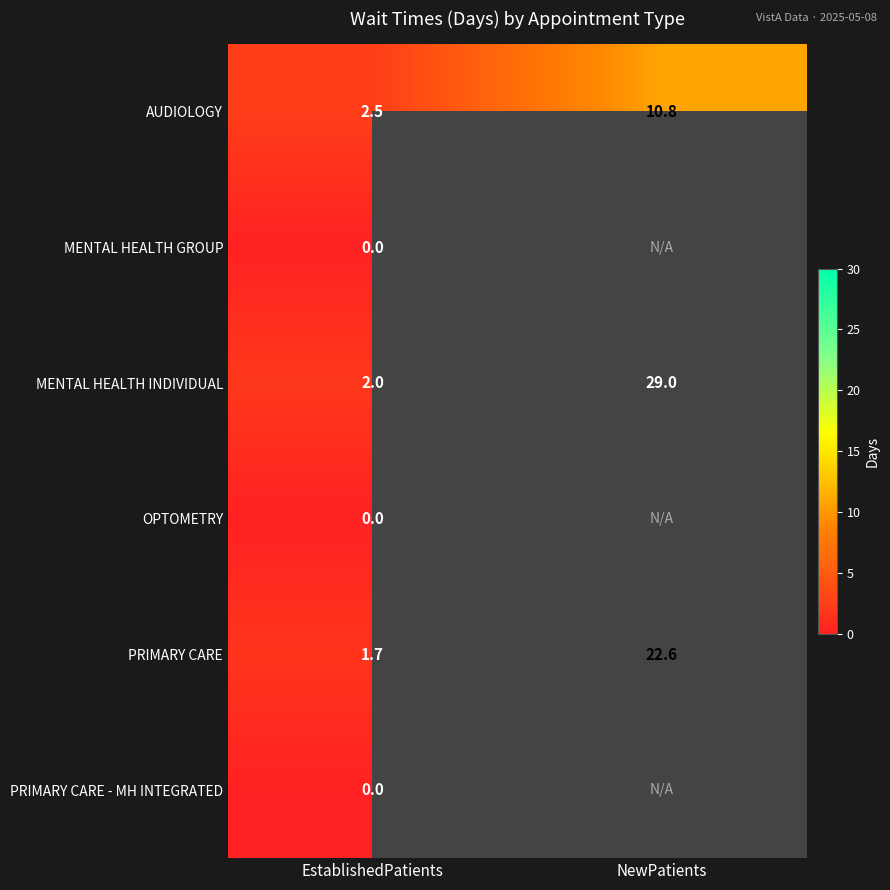

Is it true that AUDIOLOGY equals 1.6 at EstablishedPatients?

False